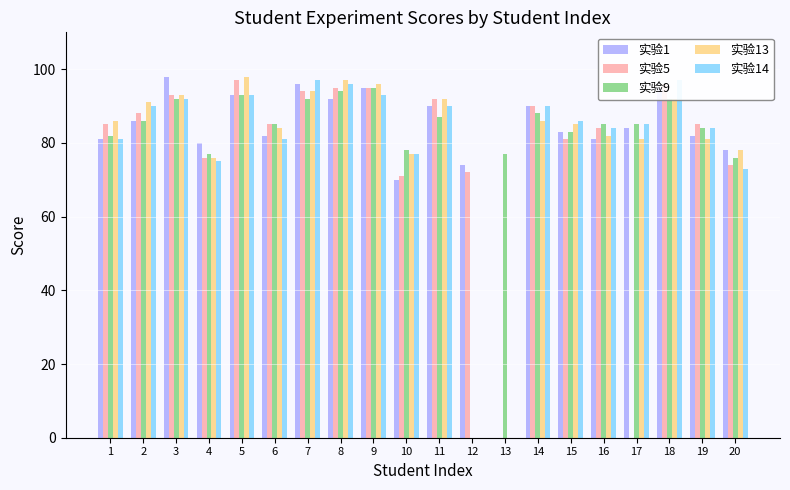

What is the difference between the maximum and minimum values in the 实验13 series?

98